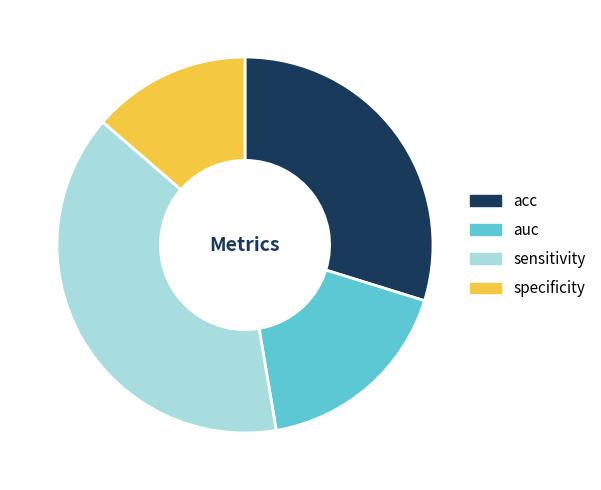

Count the number of slices in the pie.

4